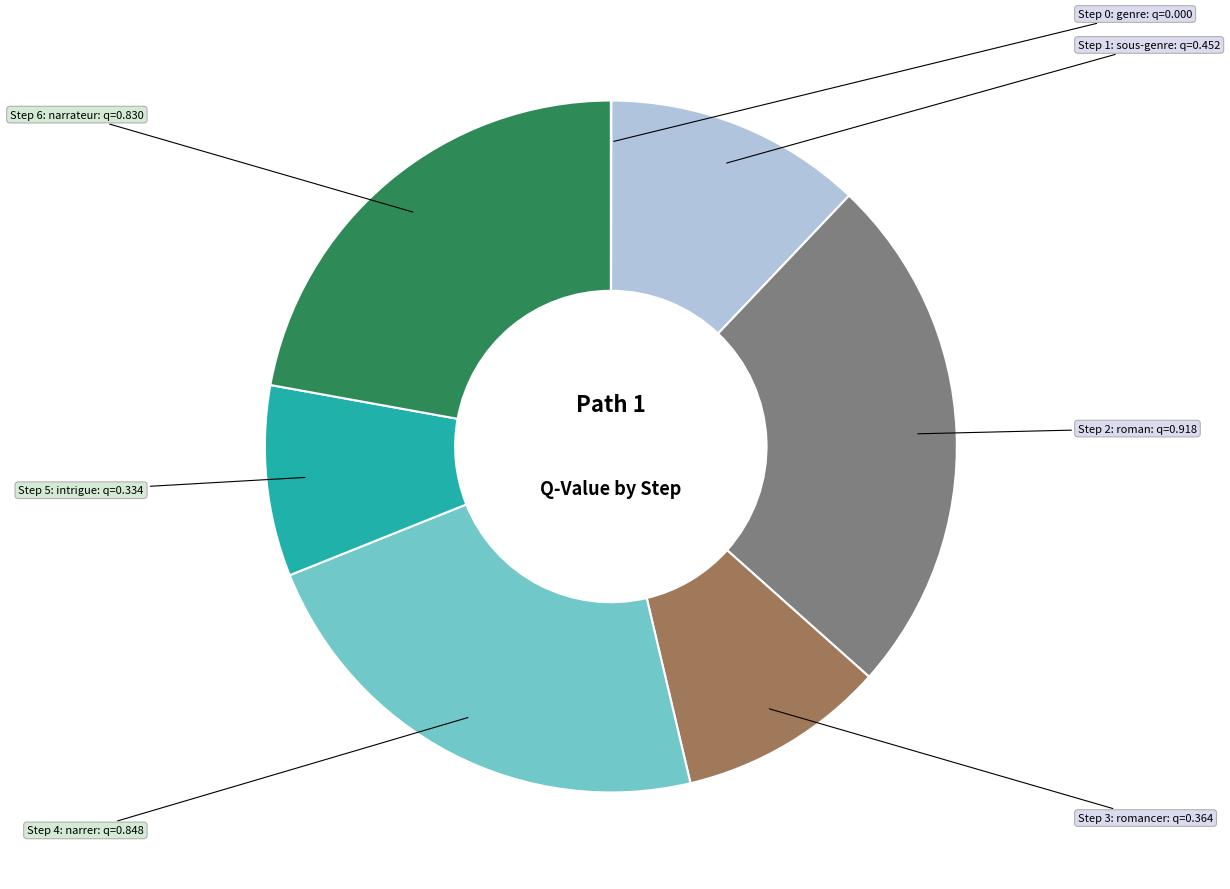

Is there any slice that represents more than half of the pie?

No